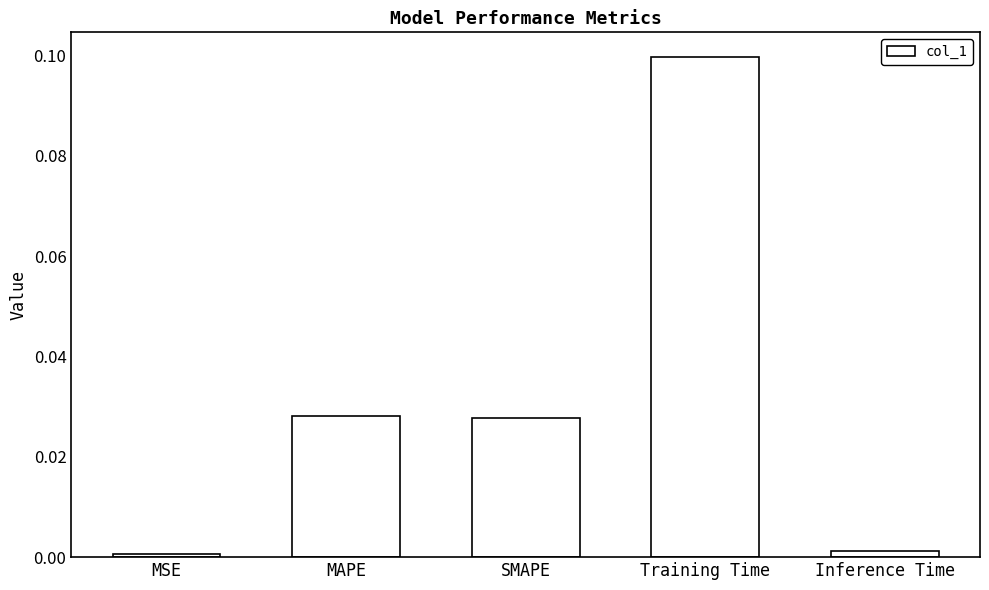

The value at SMAPE is 0.0. True or false?

True